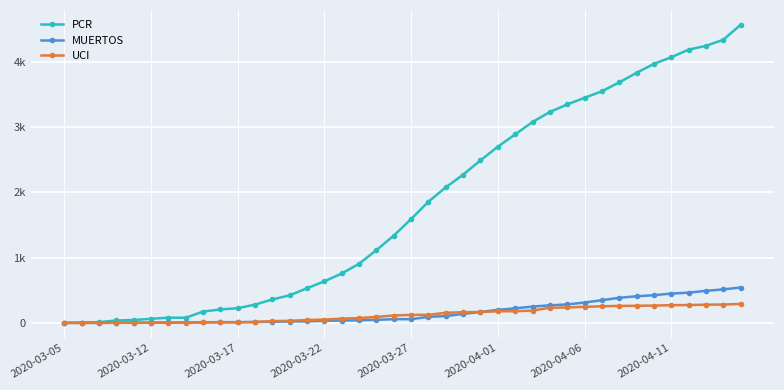

After their last crossing, which series has the higher values: UCI or MUERTOS?

MUERTOS